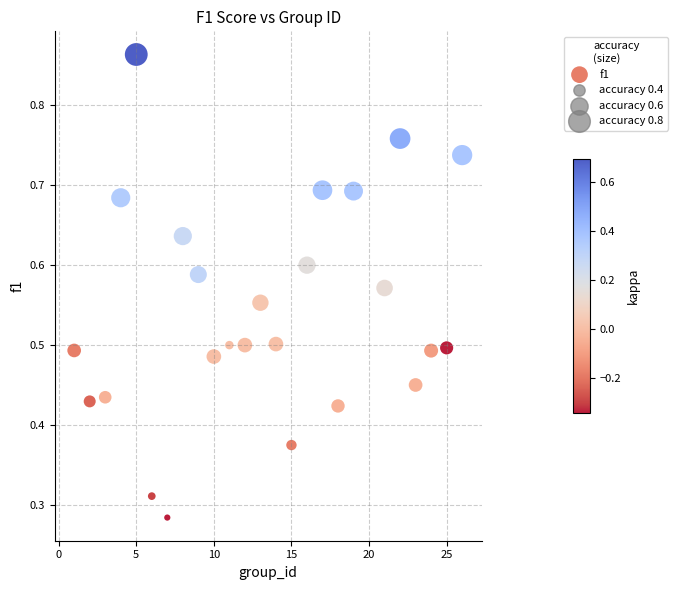

What is the range of X values (max minus min)?

25.0